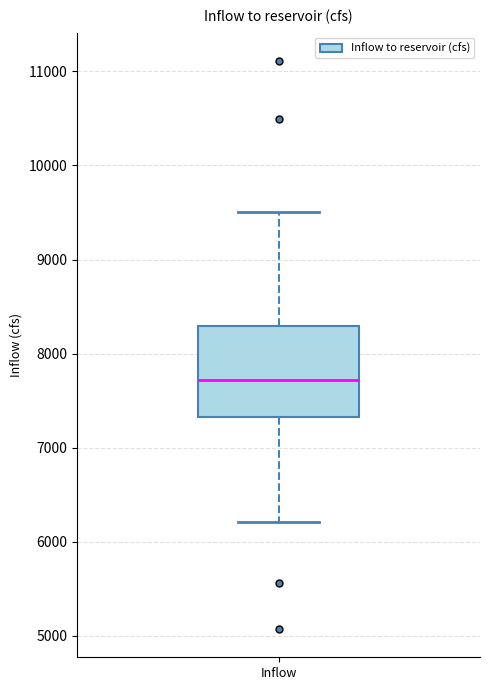

Where does the upper whisker of the box for Inflow end on the y-axis? The values are not printed on the chart, so give them approximately, as read against the axis.

9500